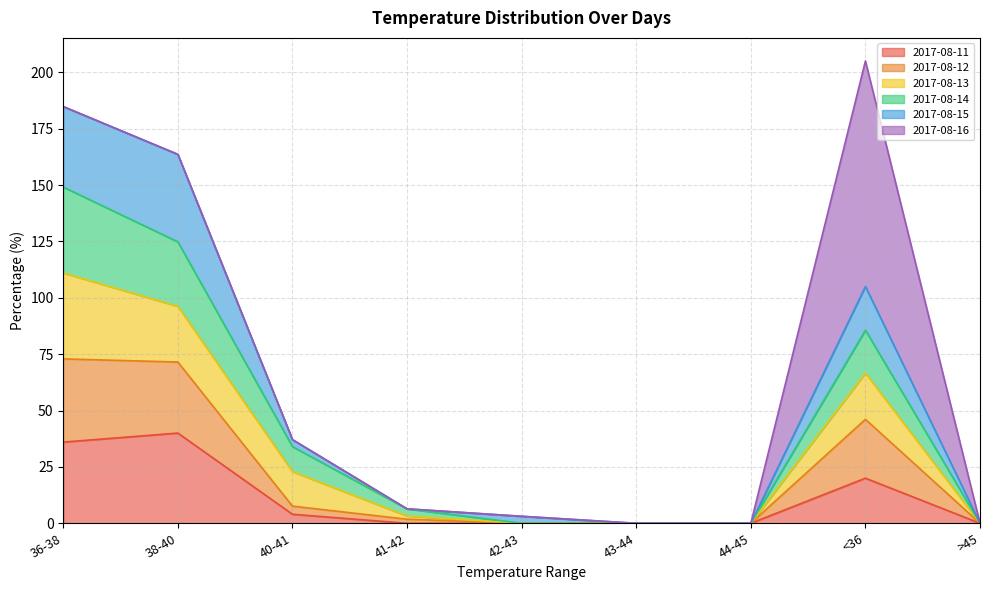

True or false: 2017-08-11 and 2017-08-12 intersect in this chart.

False